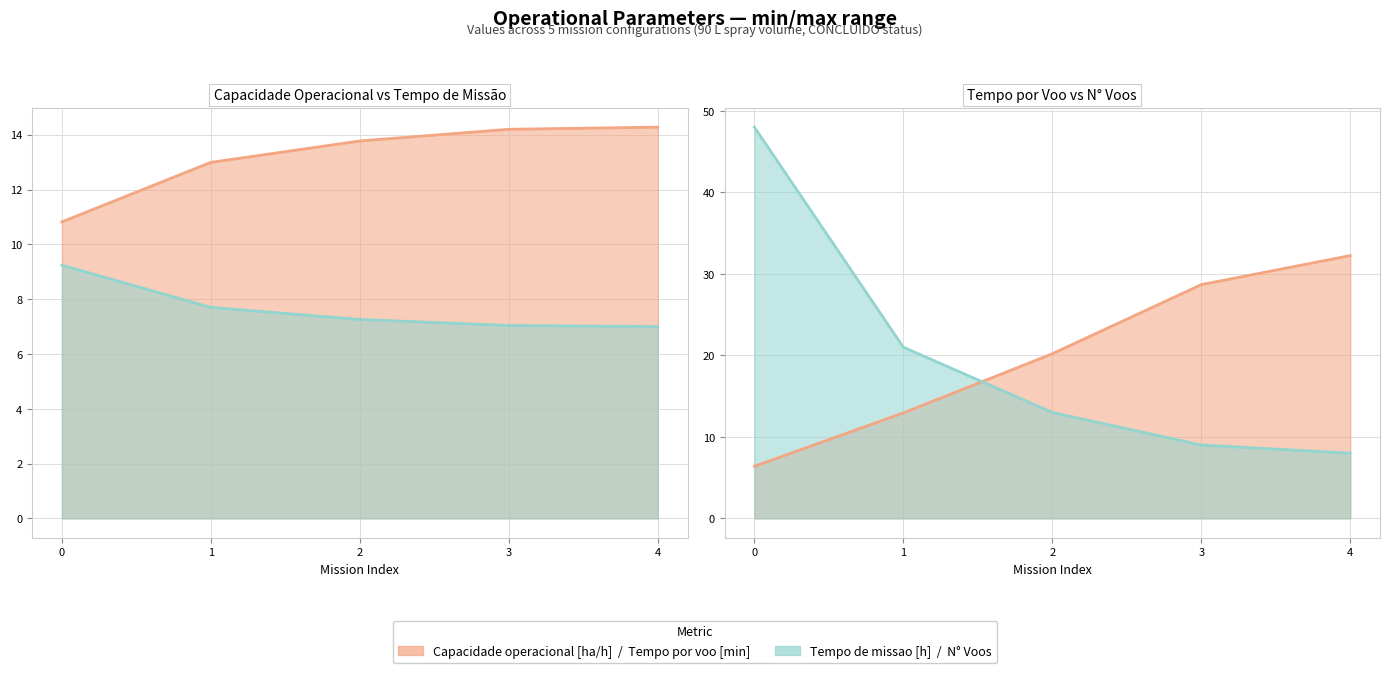

Which series ends up on top after the final intersection of N Voos and Tempo por voo [min]?

Tempo por voo [min]